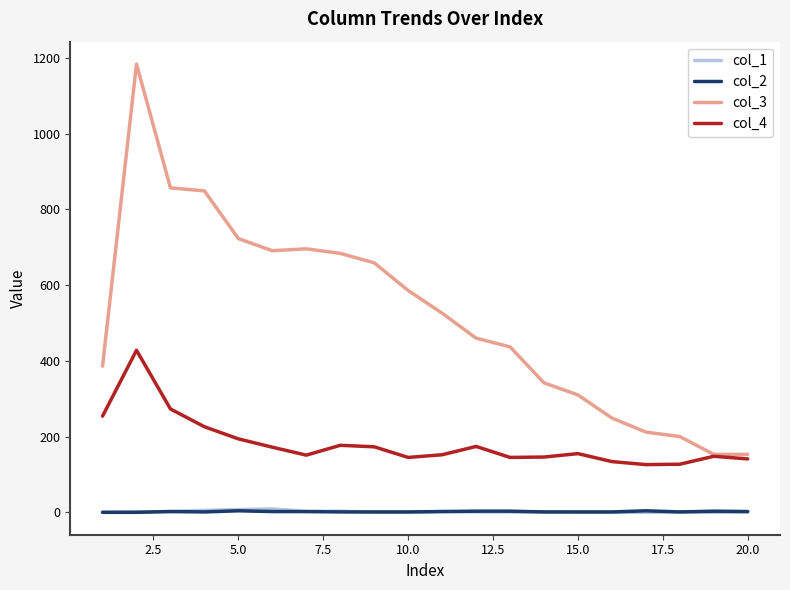

Which series has the largest total across all categories?

col_3